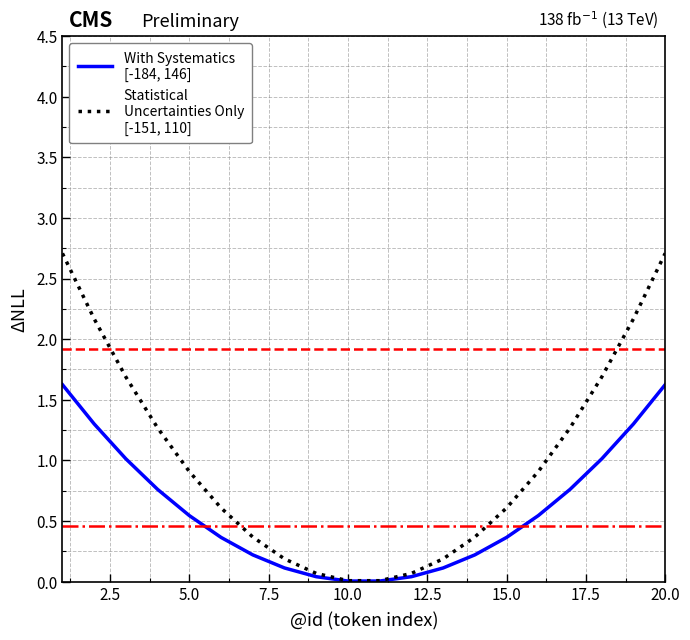

What is the greatest value displayed?

2.7